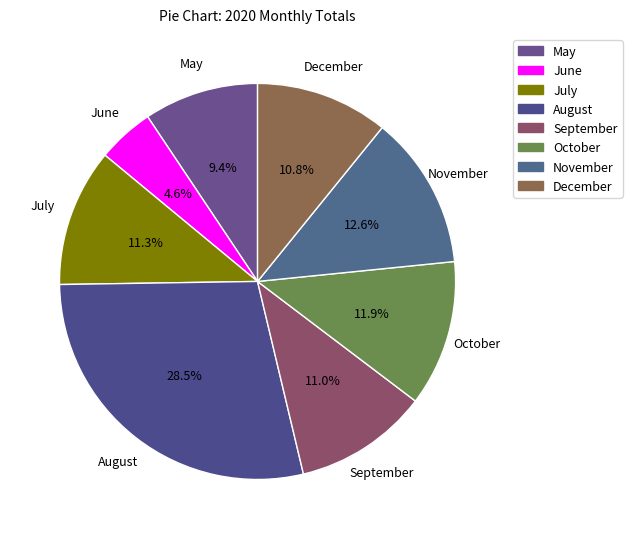

Which category has the smallest portion of the pie?

June